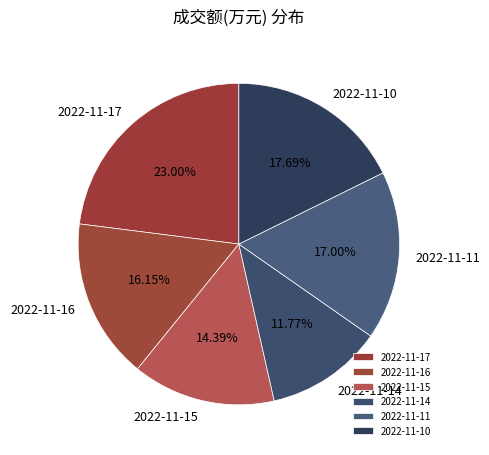

Approximately how many times larger is the value at 2022-11-11 compared to 2022-11-17?

0.7